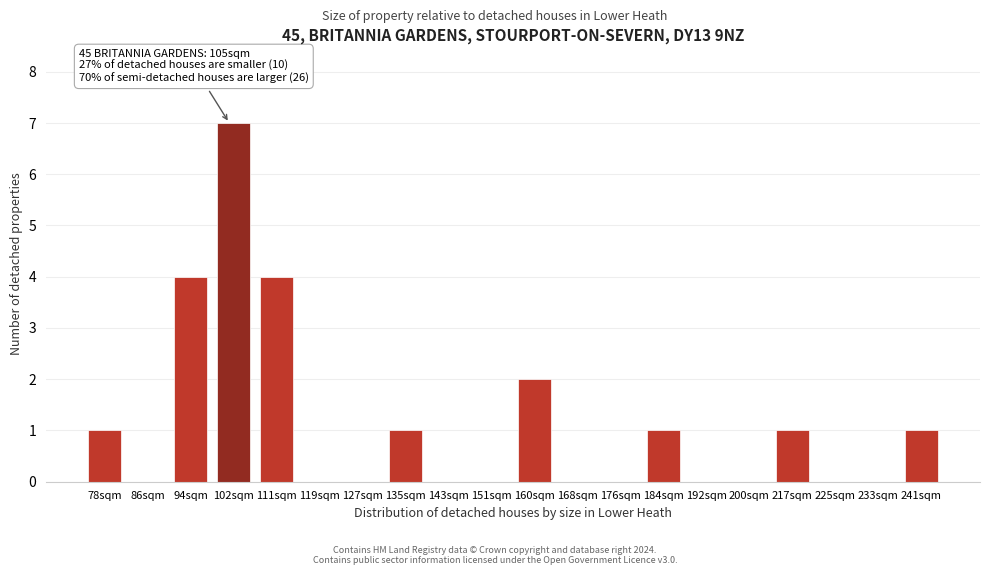

Reading left to right, extract all data points from this chart.

78sqm=1	86sqm=0	94sqm=4	102sqm=7	111sqm=4	119sqm=0	127sqm=0	135sqm=1	143sqm=0	151sqm=0	160sqm=2	168sqm=0	176sqm=0	184sqm=1	192sqm=0	200sqm=0	217sqm=1	225sqm=0	233sqm=0	241sqm=1